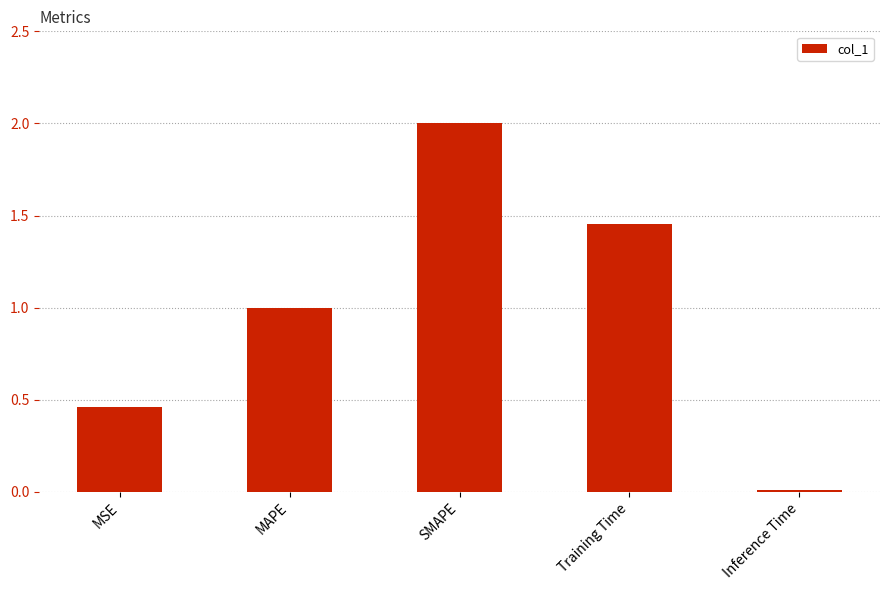

List the labels in order of value, largest first.

SMAPE, Training Time, MAPE, MSE, Inference Time